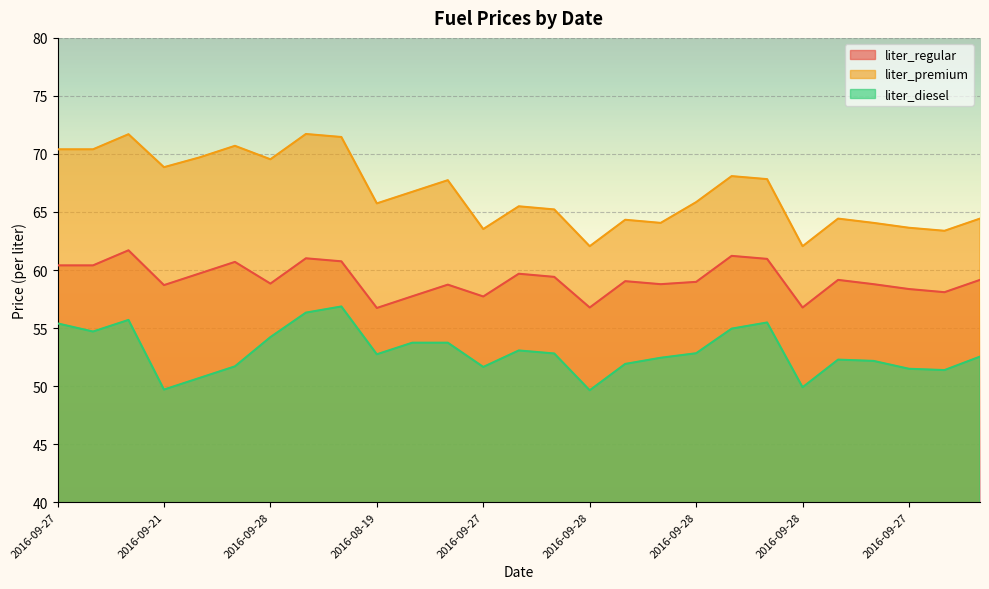

What is the spread (max minus min) of values at 2016-09-28?

15.7